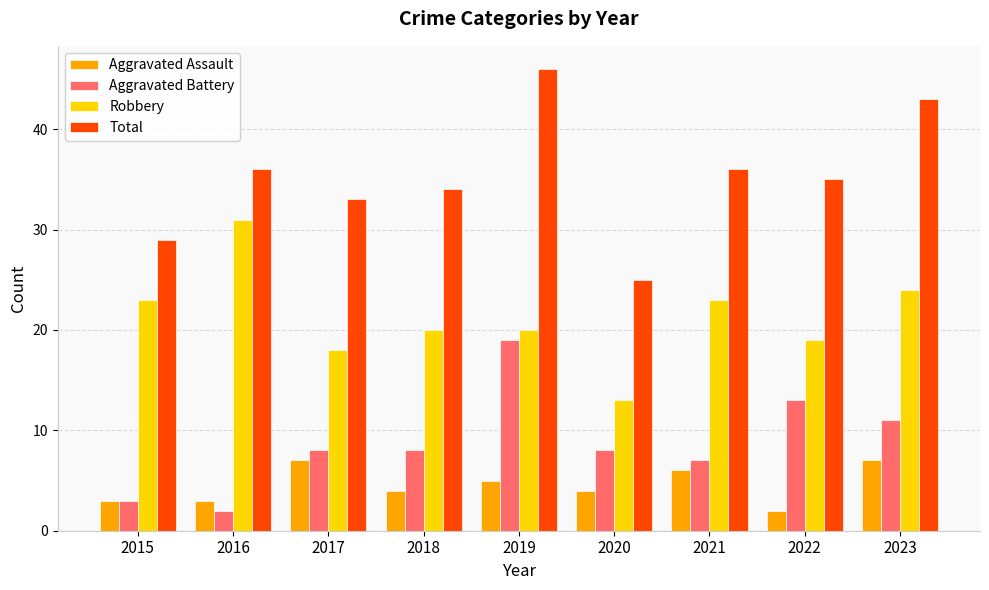

What is the value of the Aggravated Battery bar at the 6th from the left?

8